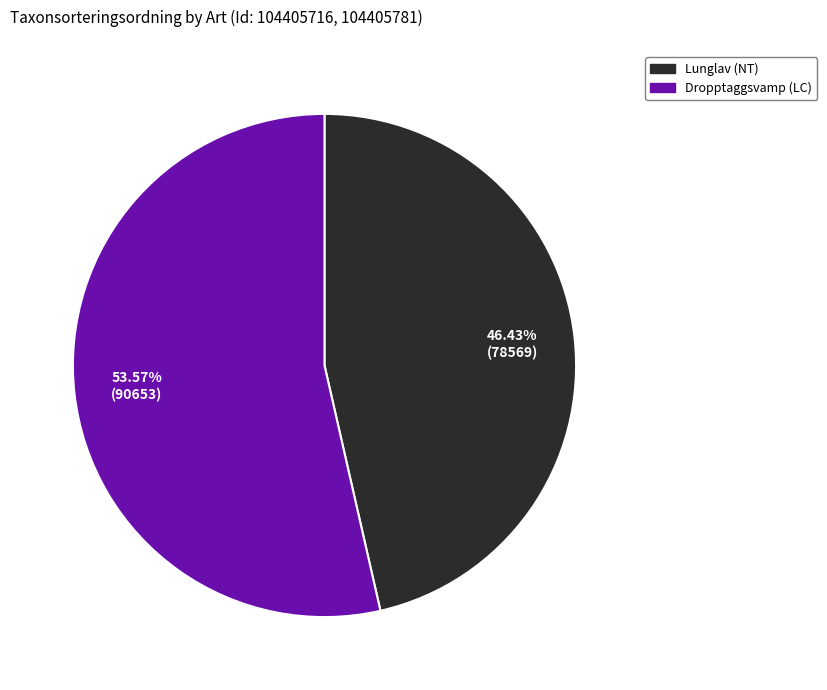

What is the majority slice?

Dropptaggsvamp (LC)